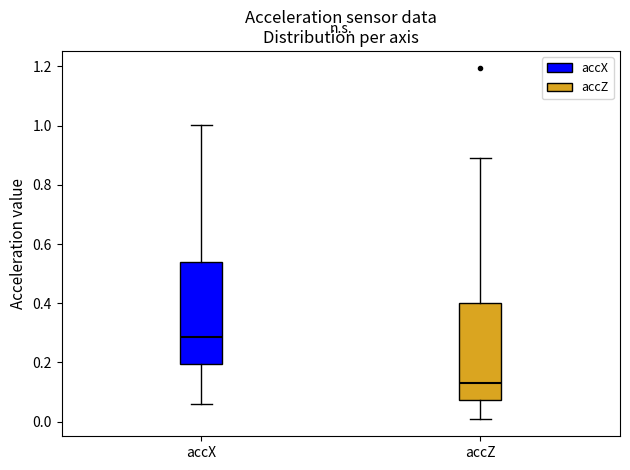

Reading left to right, read every box against the y-axis: the position of its median line, the range the box covers, and the ends of its whiskers. The values are not printed on the chart, so give them approximately, as read against the axis.

accX: median 0.28, box 0.20 to 0.54, whiskers 0.06 to 1.00
accZ: median 0.14, box 0.08 to 0.40, whiskers 0.00 to 0.90